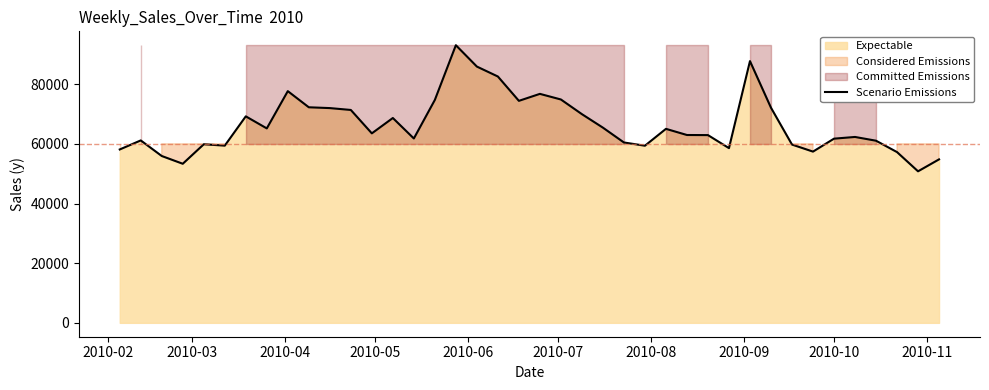

What is the greatest value displayed?

93075.4